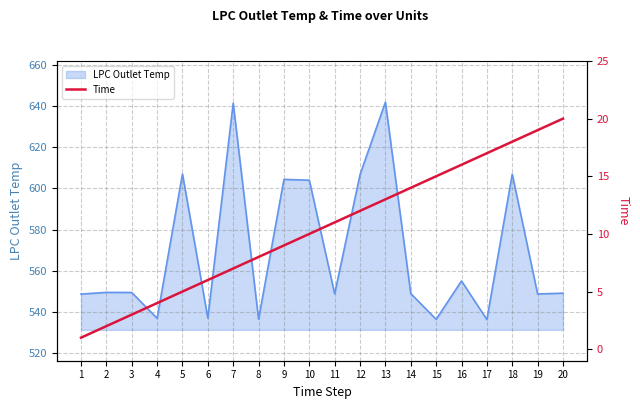

At which category does the chart reach its peak across all series?

20